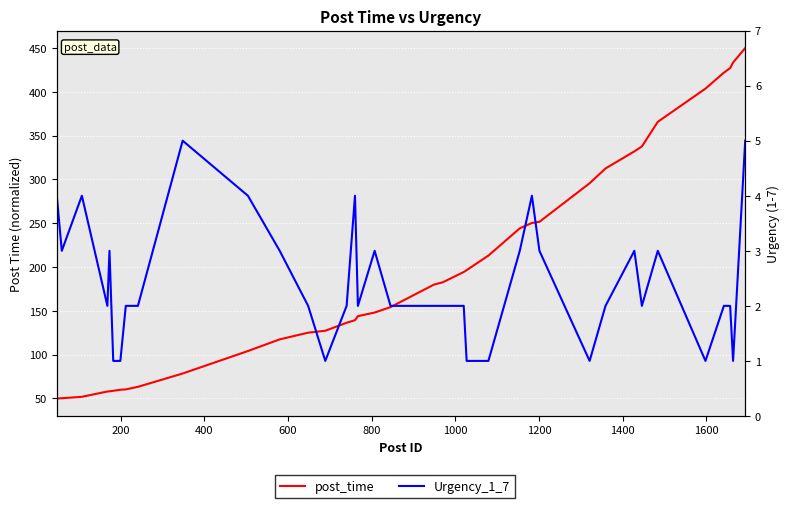

What is the value of the Urgency_1_7 point at the 14th from the left?

1.0